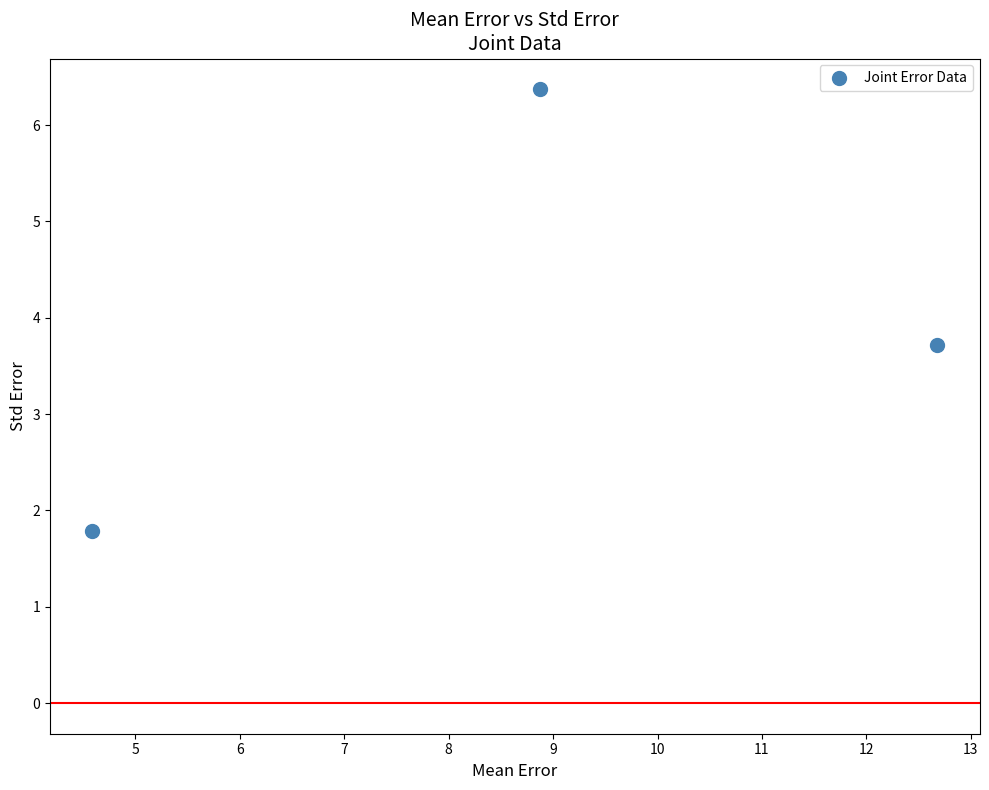

What Y value in the scatter plot is closest to 4?

3.7